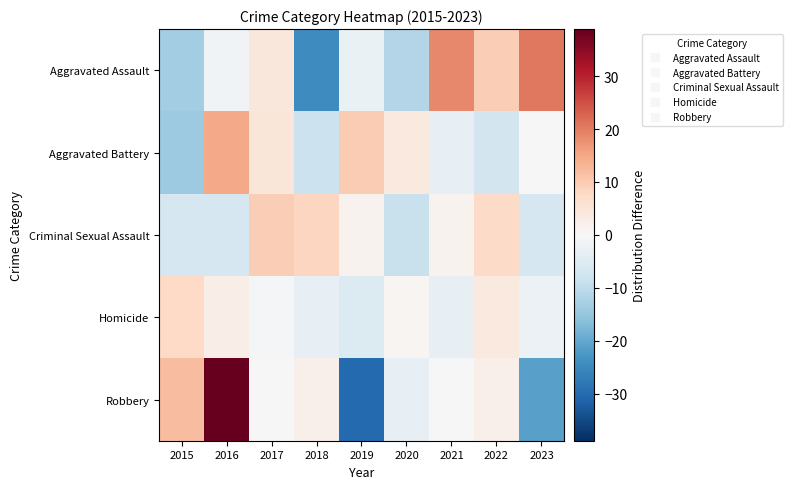

Which category has the lowest value across all series?

2019